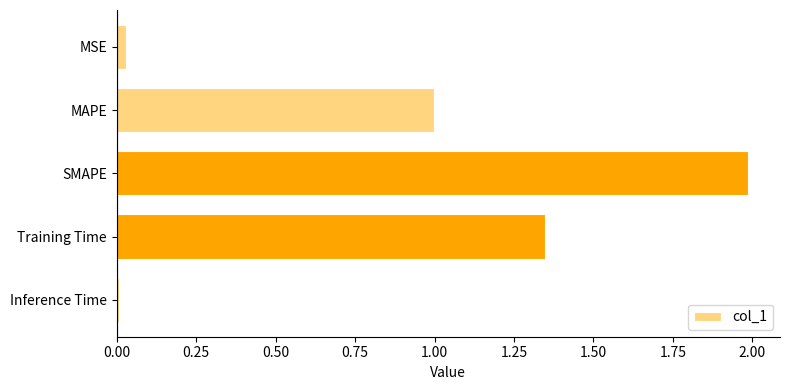

How many categories are shown in the chart?

5